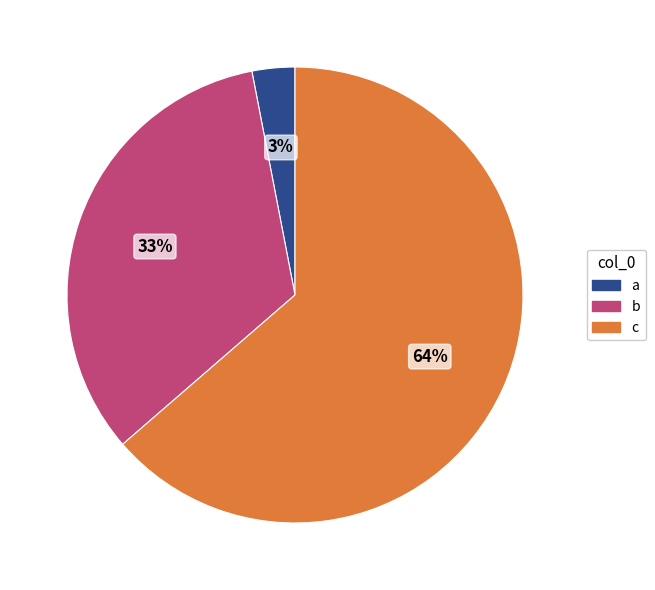

Which category accounts for the majority?

c